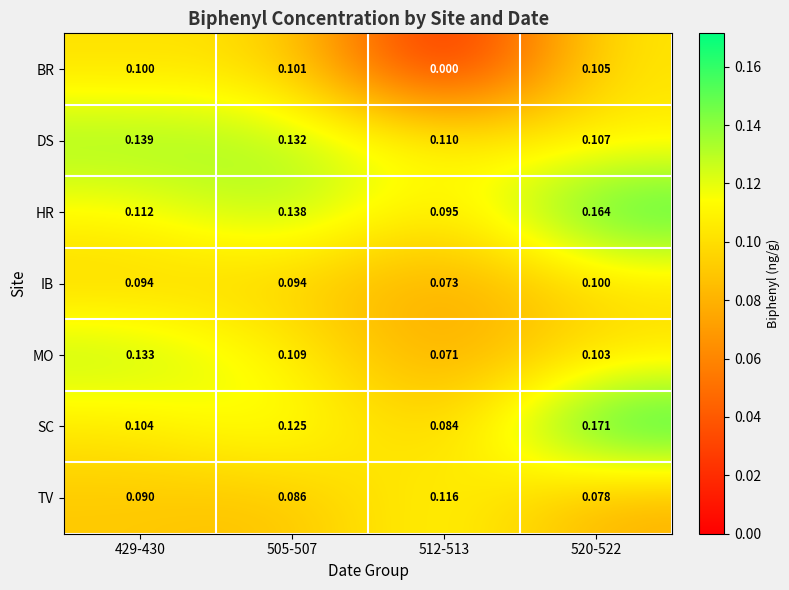

Which series has the largest total across all categories?

HR